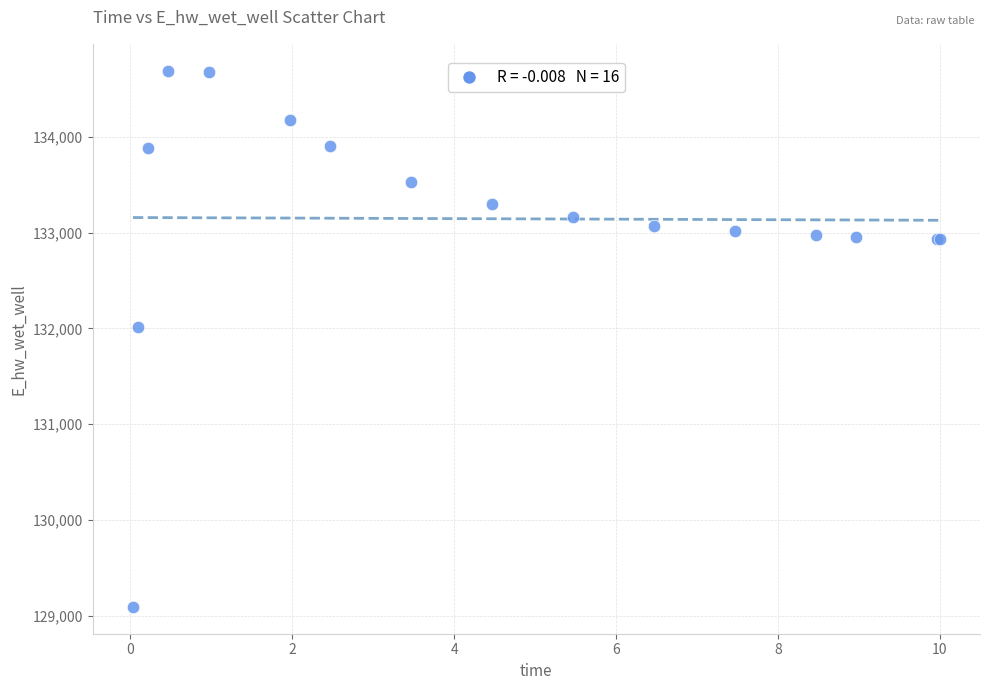

What Y value in the scatter plot is closest to 131891?

132013.3